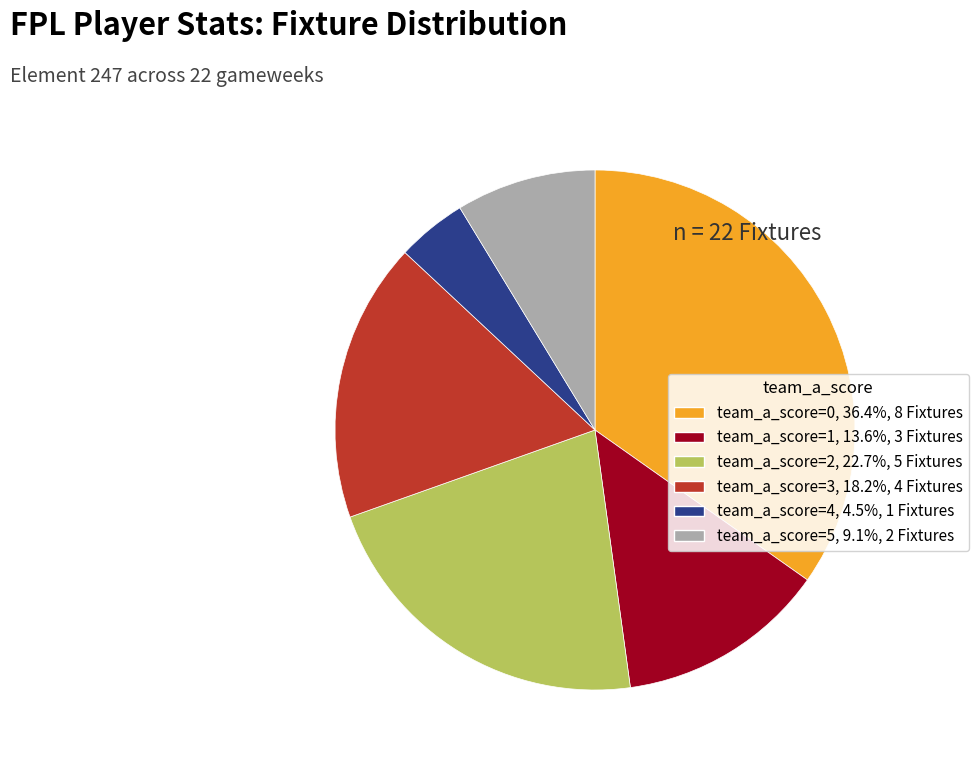

Does any single category account for the majority?

No